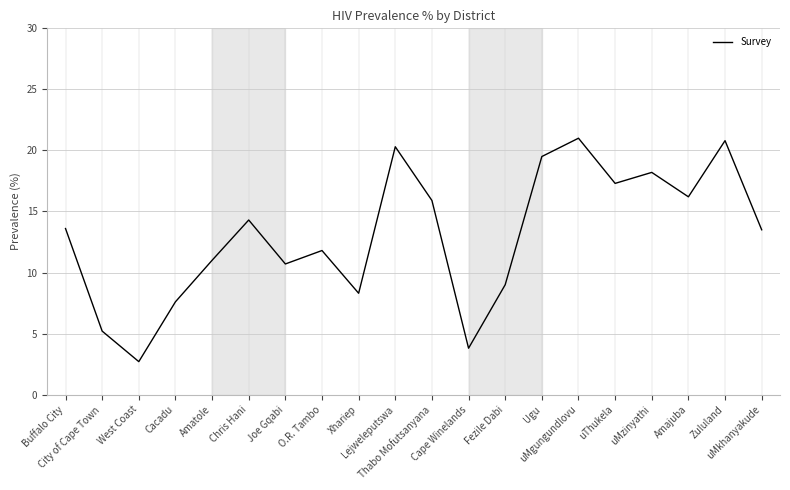

What is the greatest value displayed?

21.0